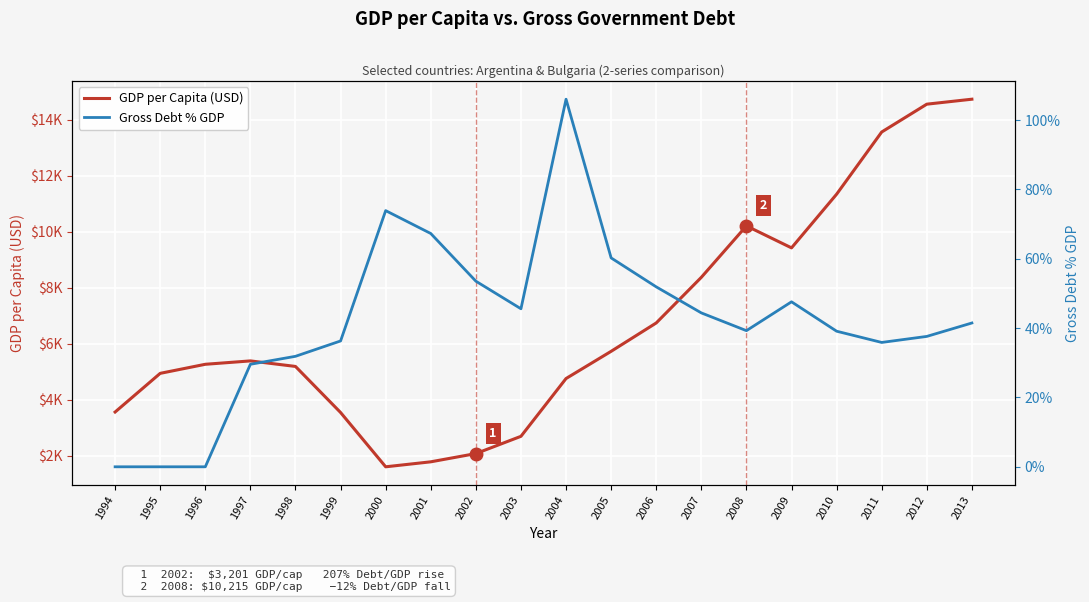

How many data points does each series have?

20